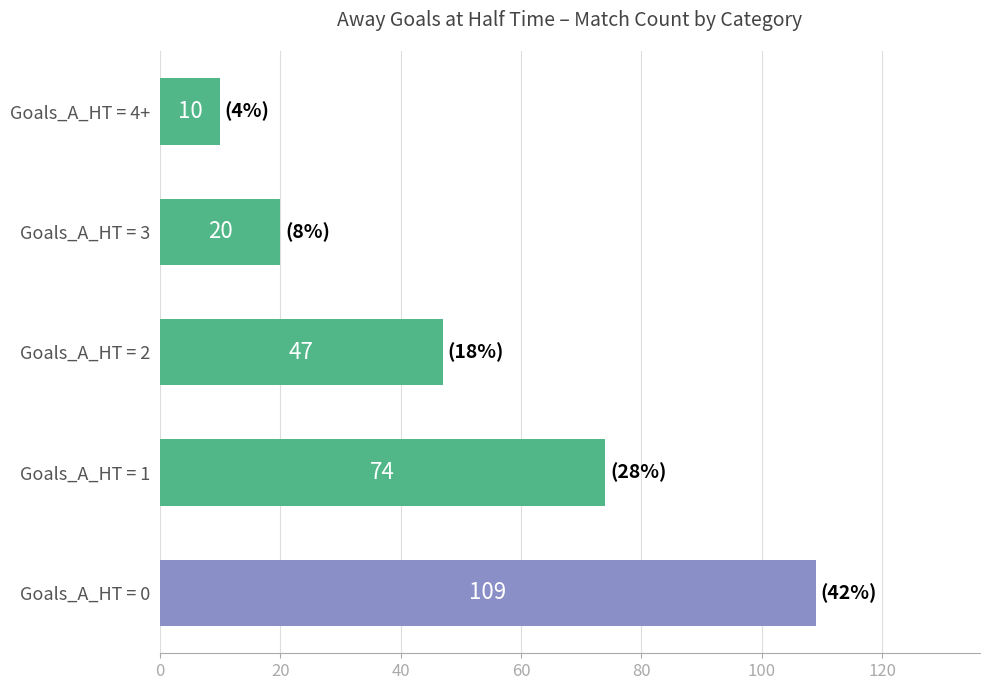

What is the difference between the values at Goals_A_HT = 4+ and Goals_A_HT = 3?

10